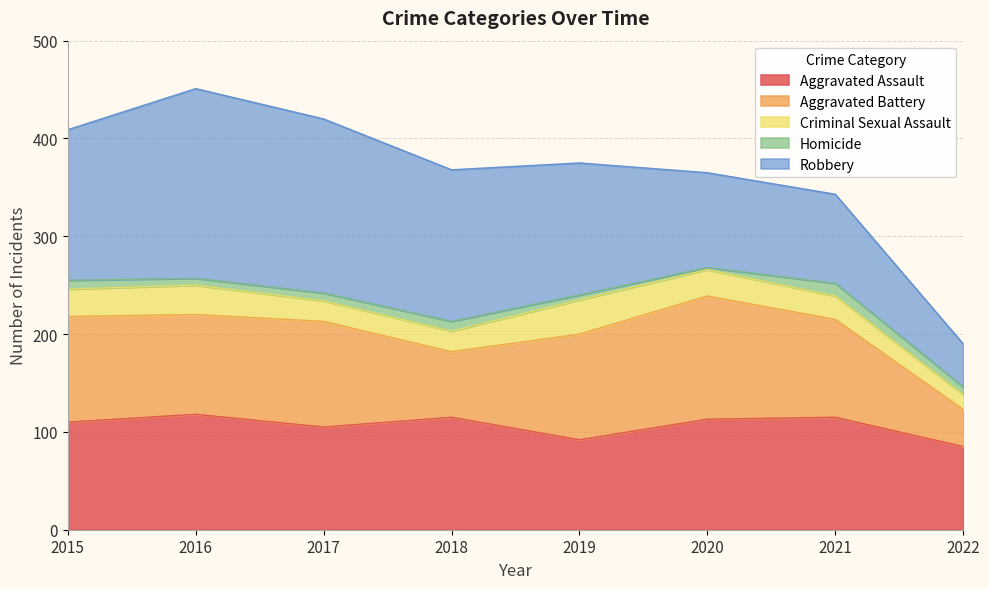

True or false: Aggravated Battery and Criminal Sexual Assault cross at least once.

False